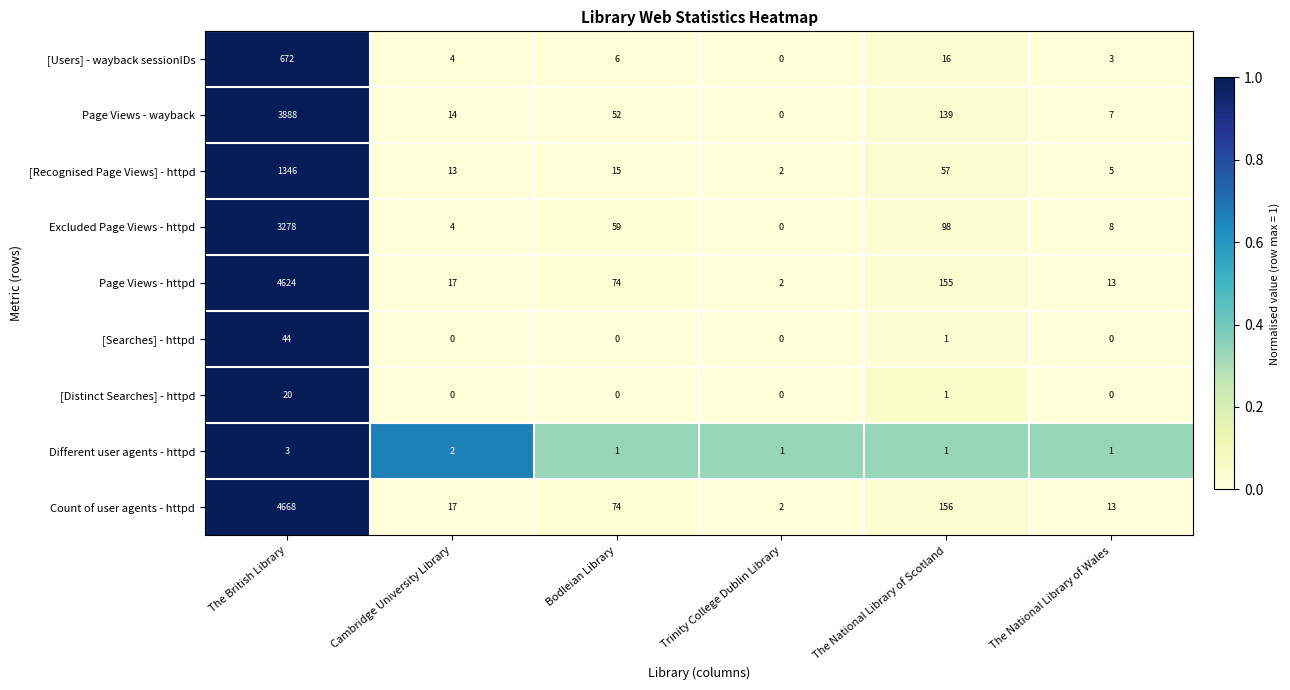

At how many categories does at least one series exceed 0?

6